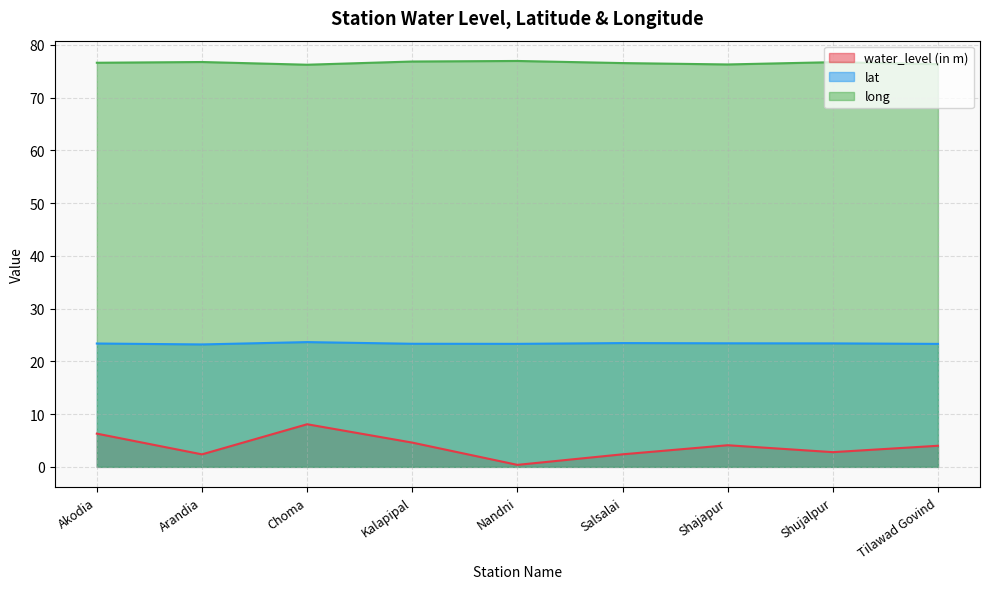

Which category has the lowest value in the lat series?

Arandia